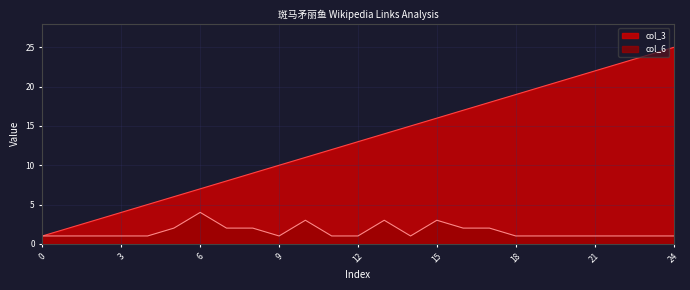

True or false: col_3 and col_6 cross at least once.

False